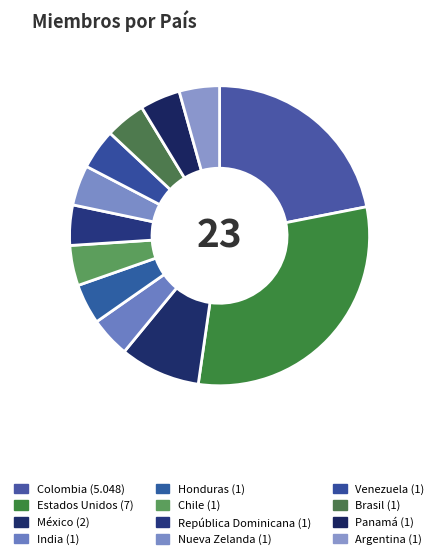

Is there any slice that represents more than half of the pie?

No